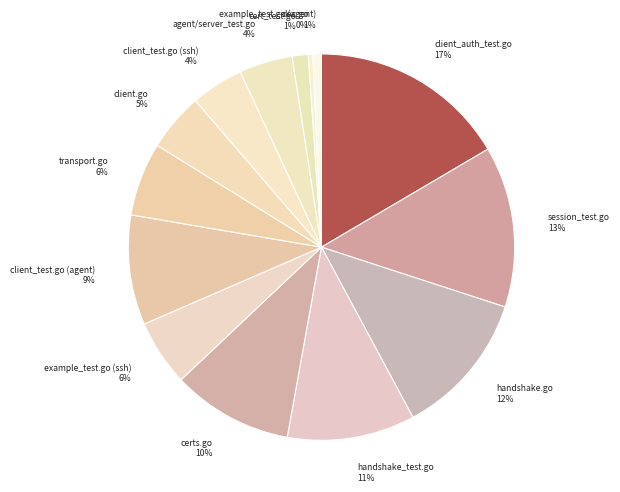

How many segments does this pie chart have?

14